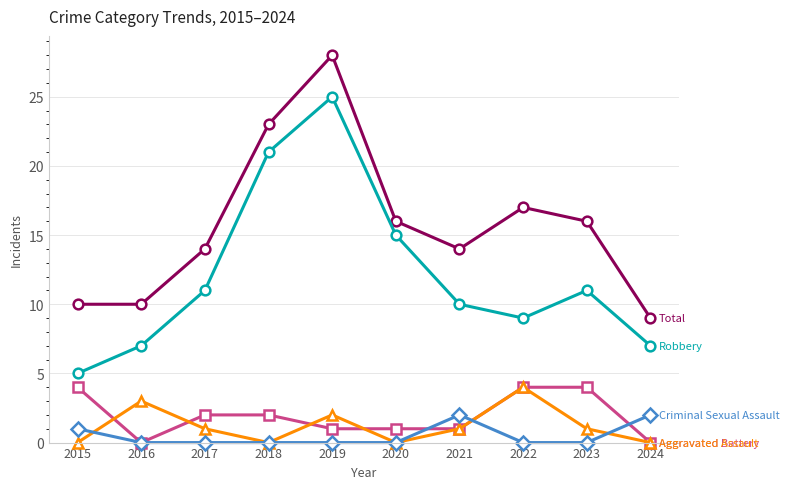

What is the difference between the highest and lowest values at 2024?

9